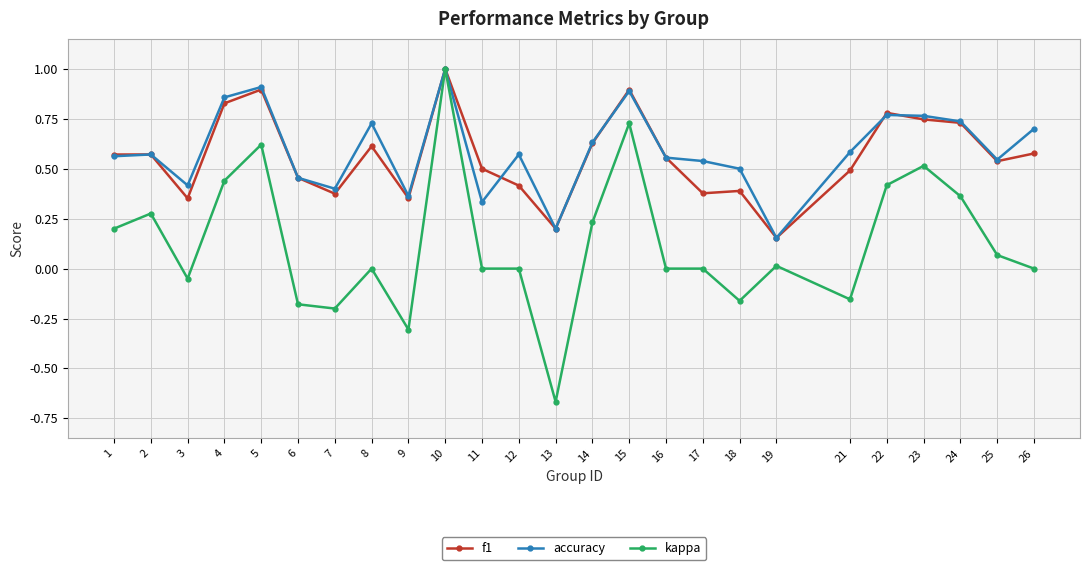

Rank the series at 11 from highest to lowest value.

f1, accuracy, kappa